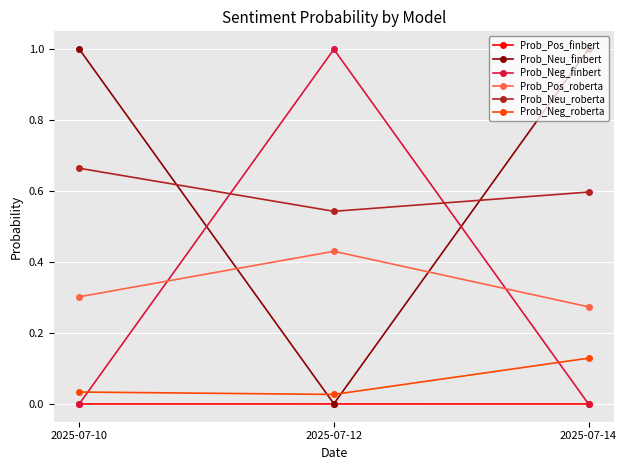

List the labels in order of Prob_Pos_roberta value, largest first.

2025-07-12, 2025-07-10, 2025-07-14